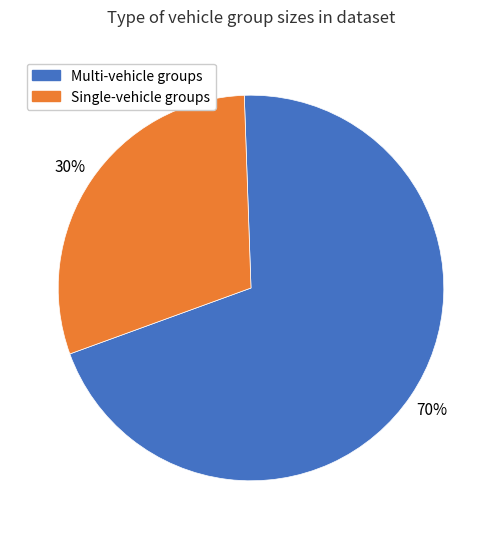

To the nearest percent, what is the difference between the largest and smallest slice percentages?

40%